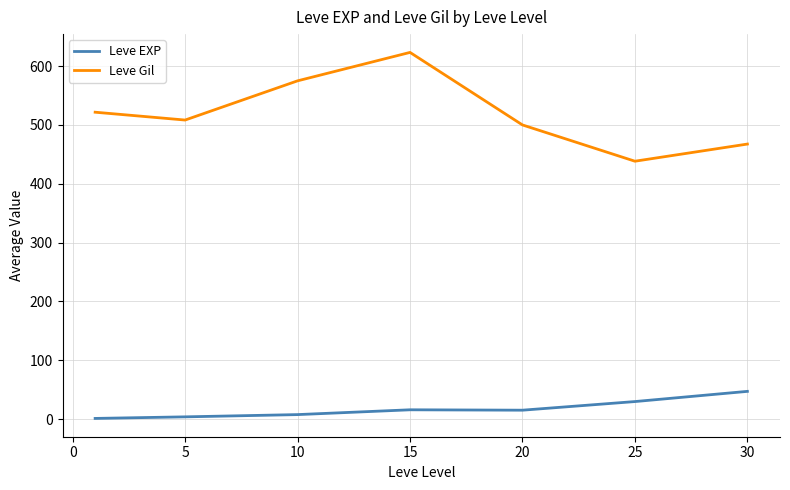

What is the difference between the maximum and minimum values in the Leve EXP series?

46.0